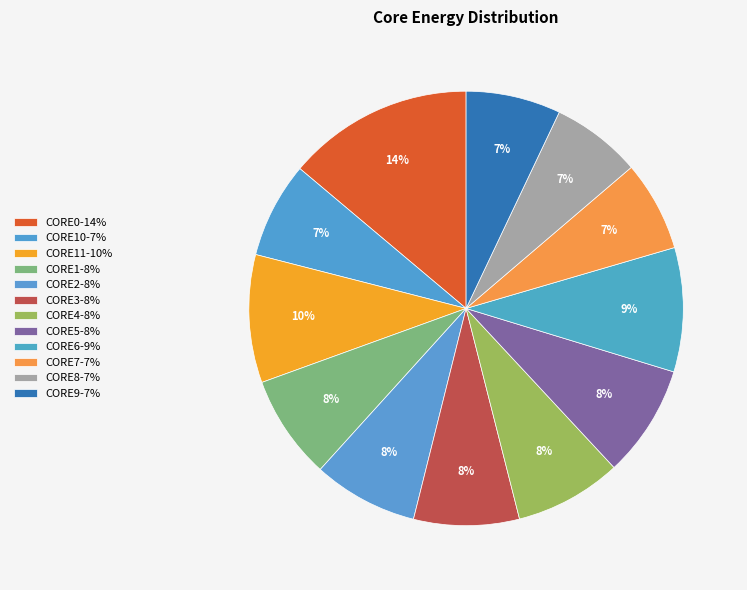

Rank the categories by value from lowest to highest.

CORE8, CORE7, CORE9, CORE10, CORE1, CORE2, CORE3, CORE4, CORE5, CORE6, CORE11, CORE0